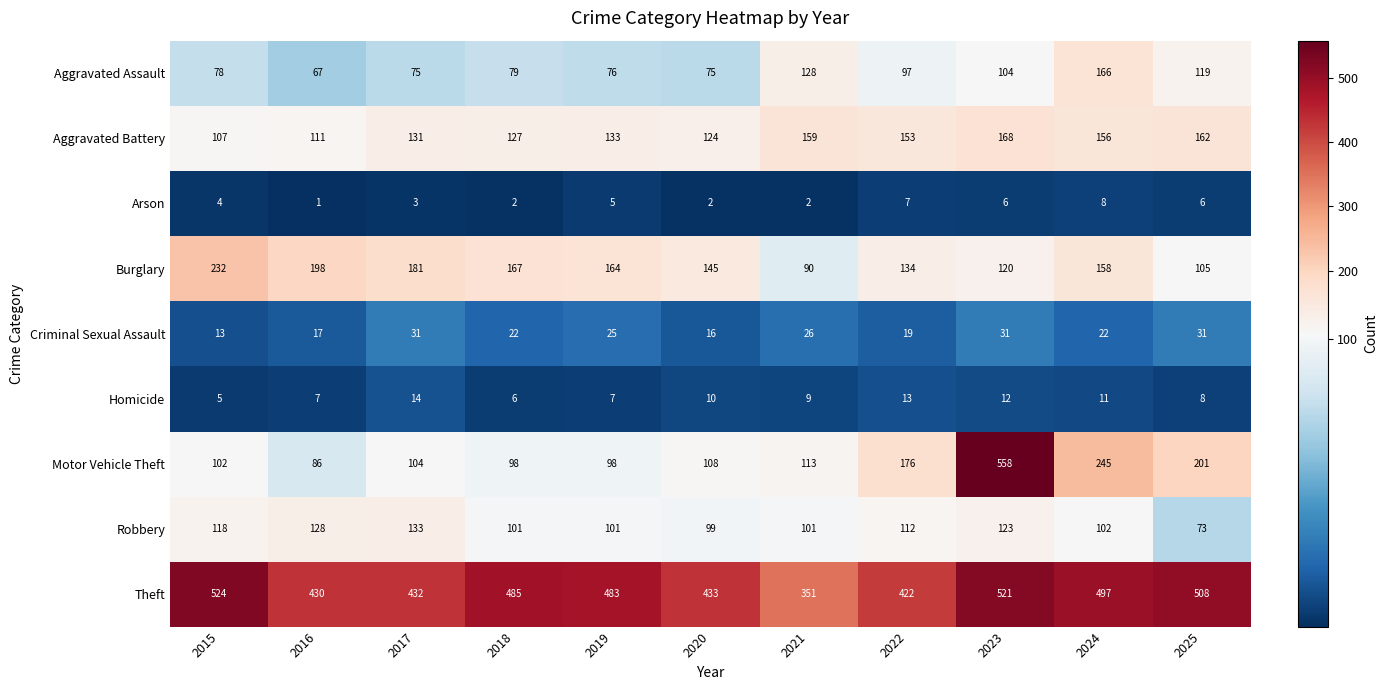

List the series in order of their peak value, highest first.

Motor Vehicle Theft, Theft, Burglary, Aggravated Battery, Aggravated Assault, Robbery, Criminal Sexual Assault, Homicide, Arson